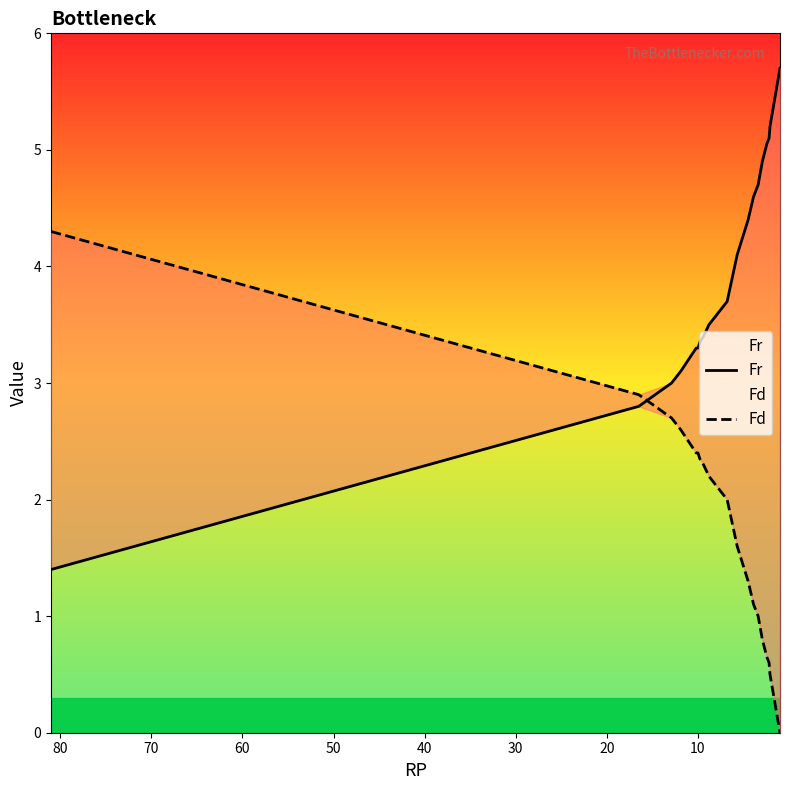

What is the difference between the maximum and minimum values in the Fr series?

4.3